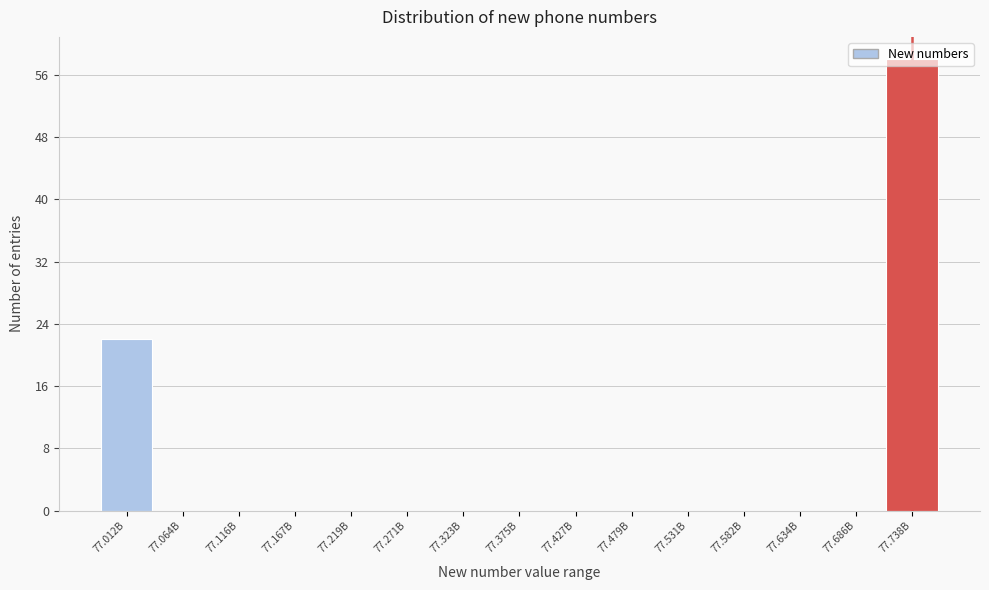

Where is the data nearest to the value 29?

77.012B